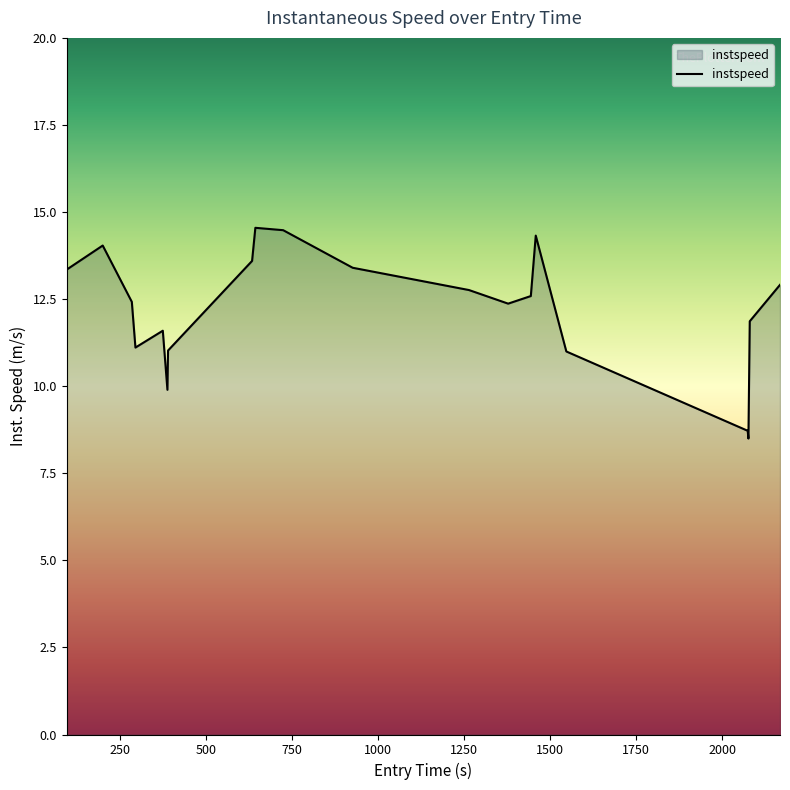

What is the difference between the maximum and minimum values?

6.1